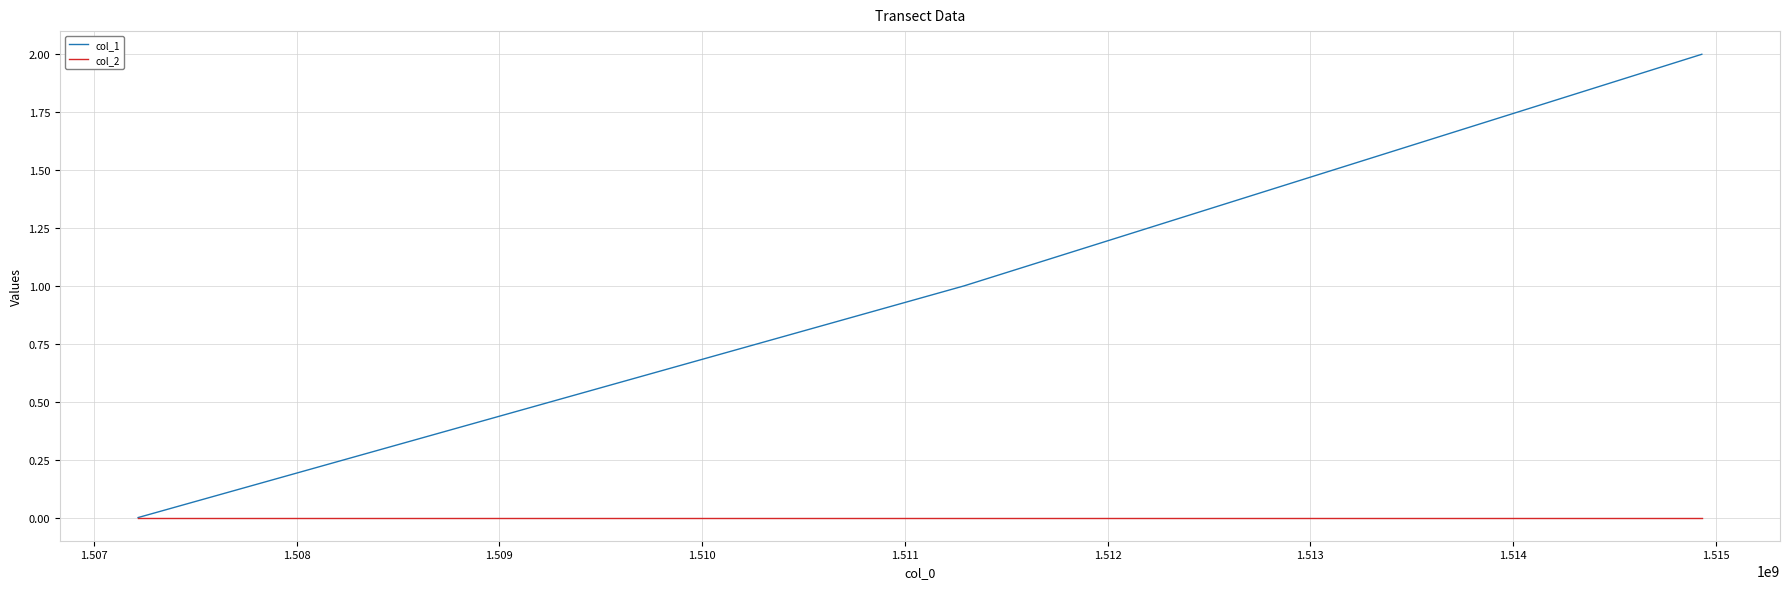

Does the chart have visible grid lines?

Yes